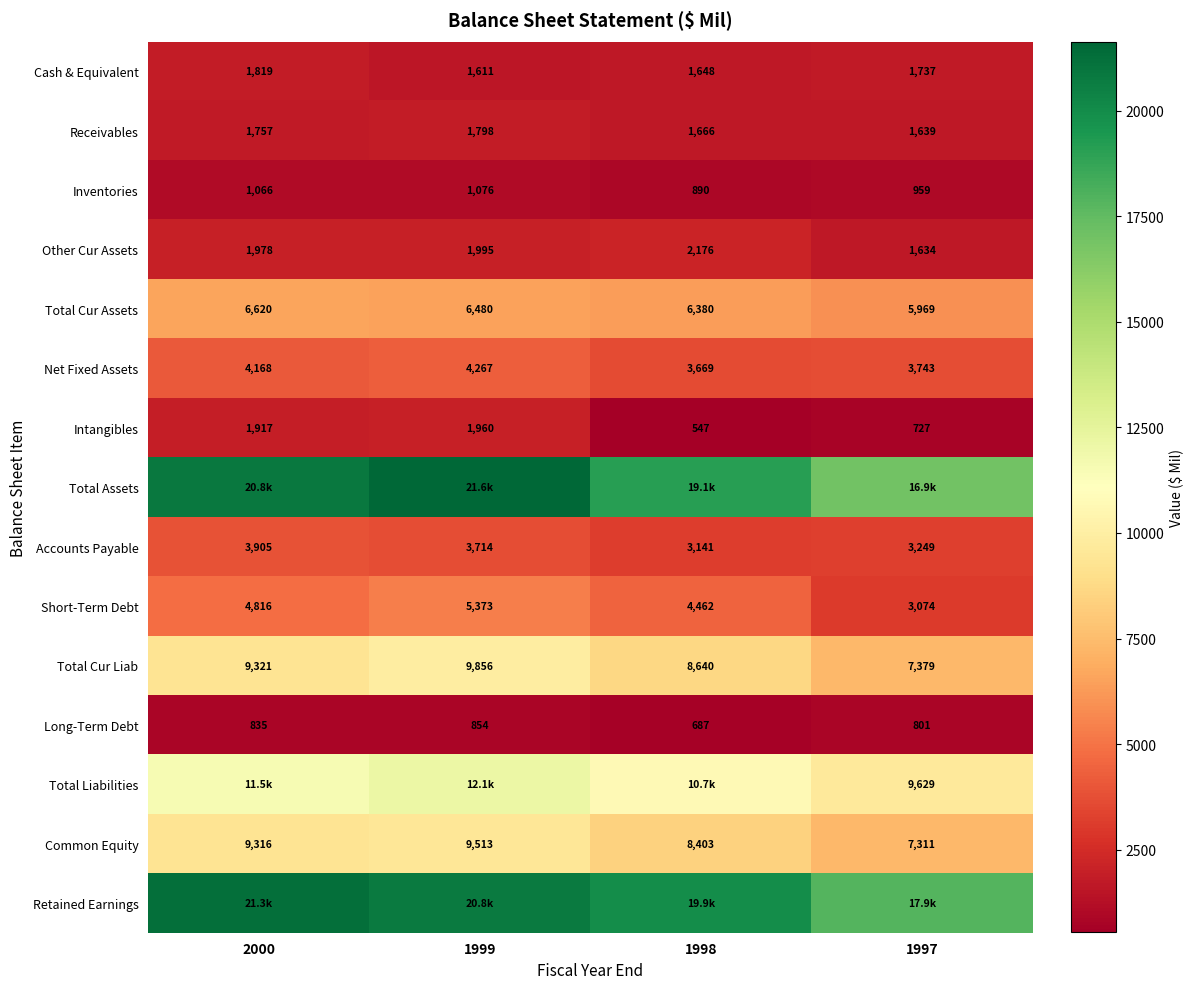

Is the value of Other Cur Assets at 1998 greater than the value of Common Equity at 1997?

No